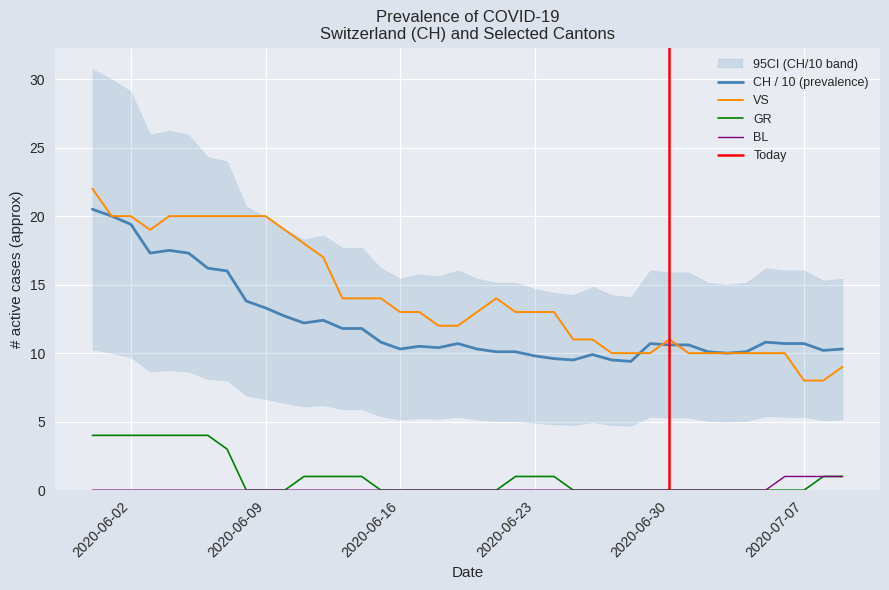

What is the maximum value shown in the chart?

22.0